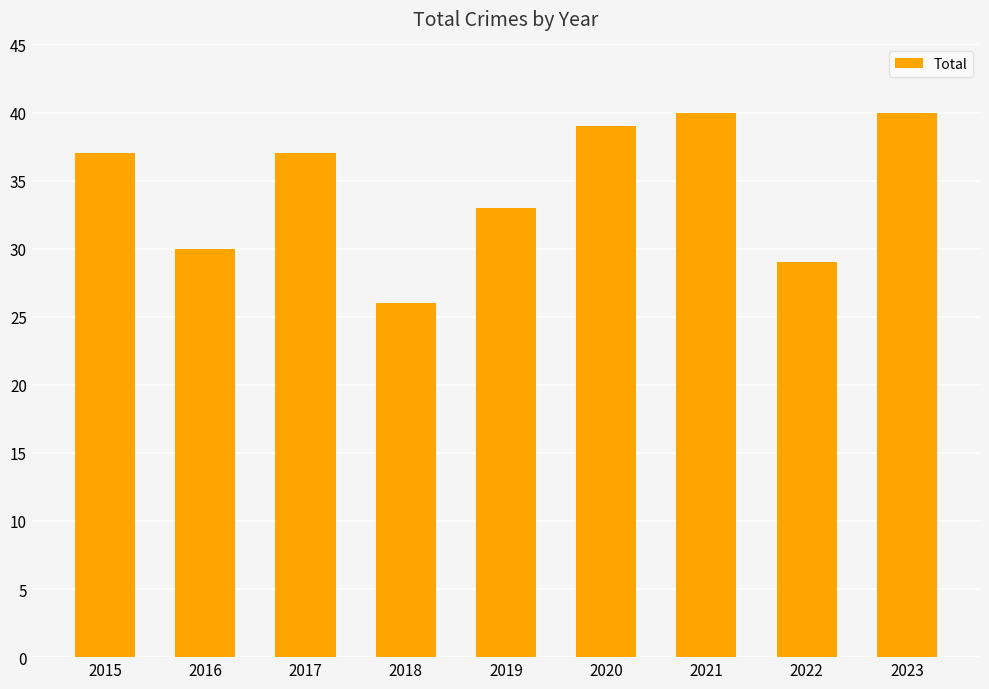

What is the ratio of the value at 2016 to the value at 2022?

1.0